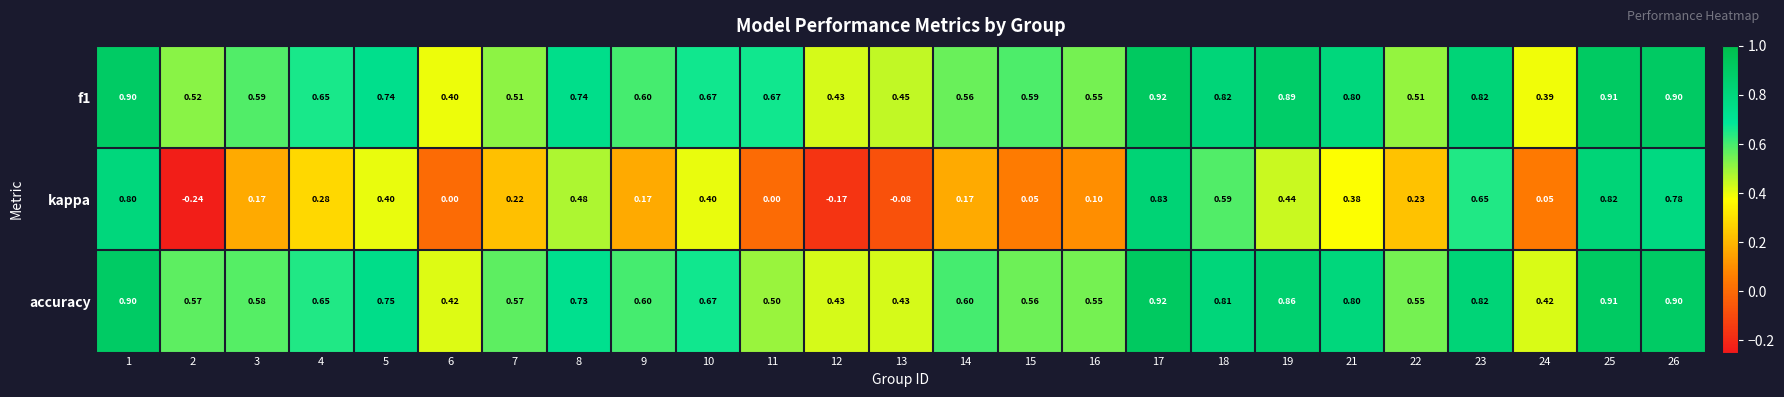

Which series has the largest range (max minus min)?

kappa